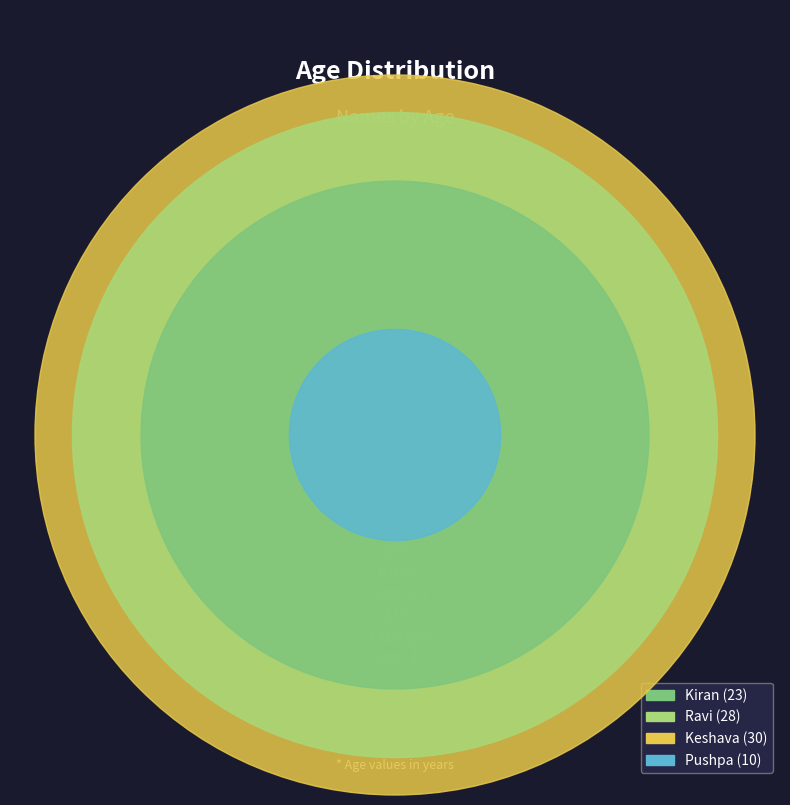

How many slices are in this pie chart?

4